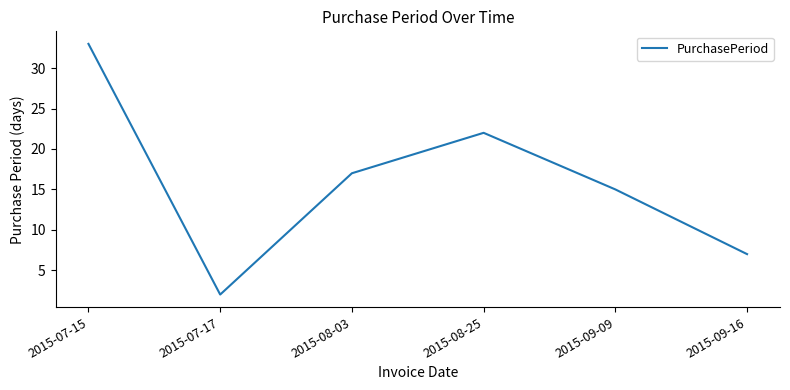

What is the change in value from 2015-07-15 to 2015-09-16?

-26